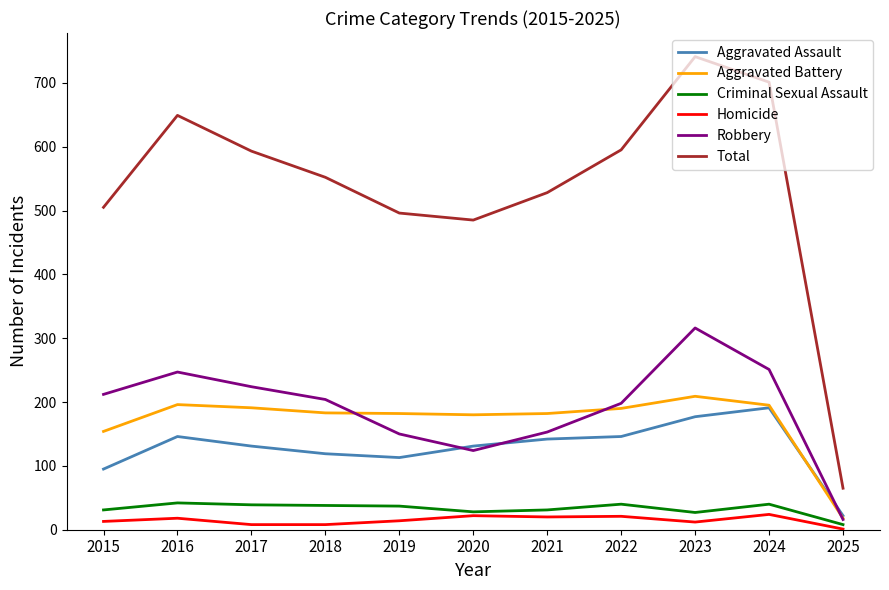

Is it true that Robbery equals 71 at 2017?

False